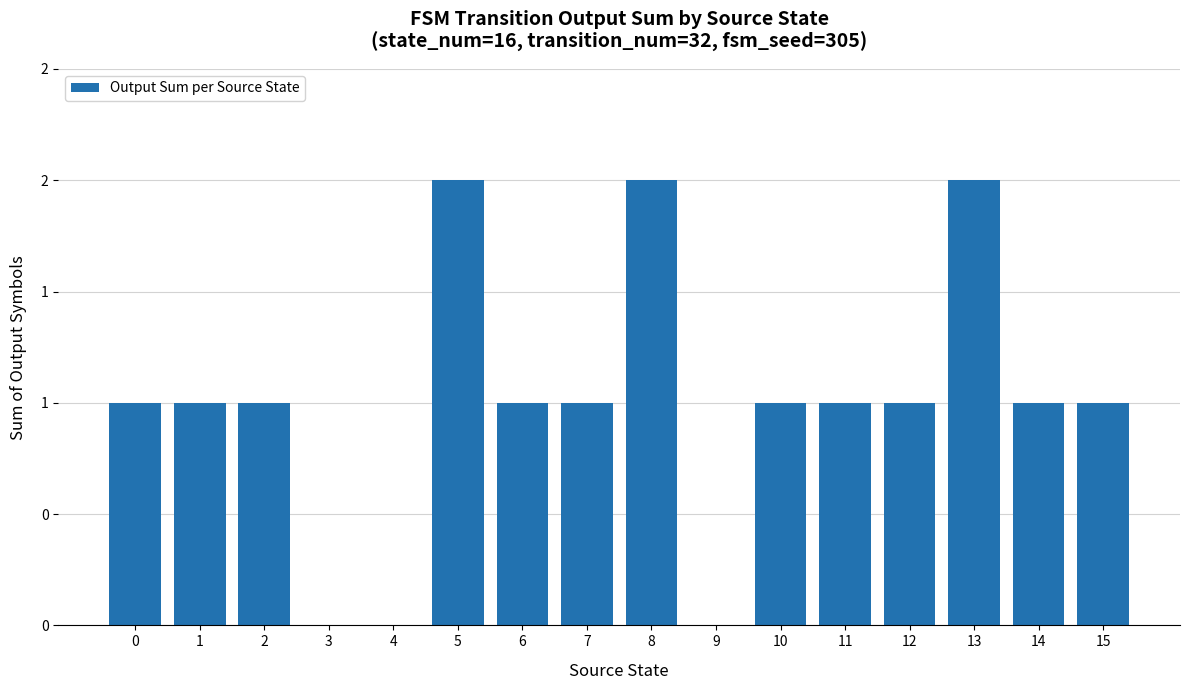

At which label does the data first exceed 1?

5